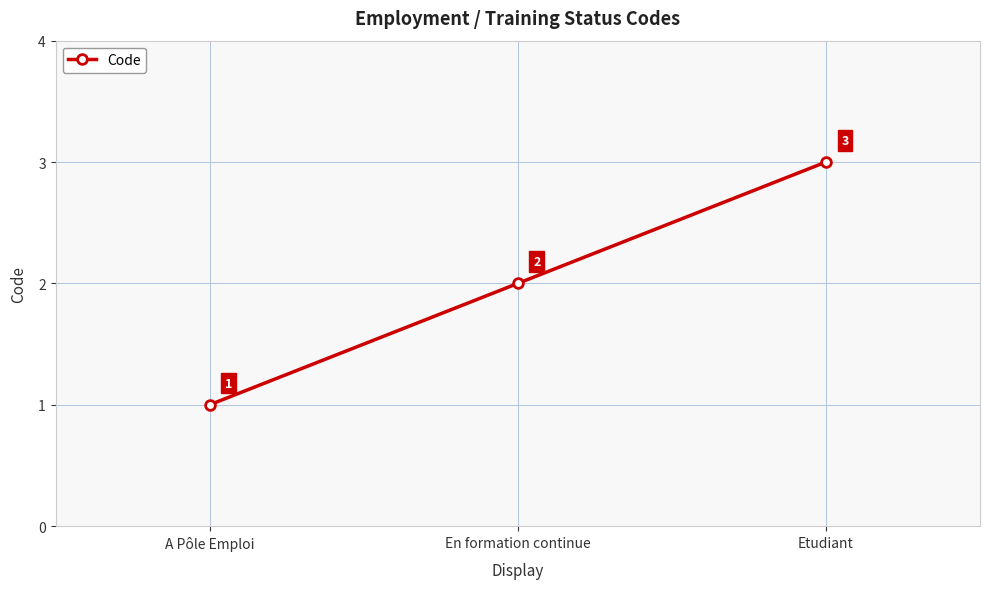

True or false: the data shows 3 at Etudiant.

True